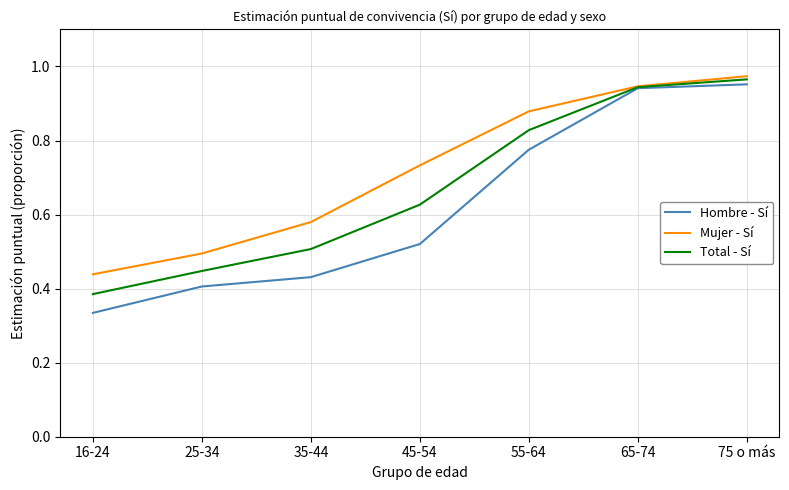

True or false: Hombre - Sí has a value of 0.8 at 45-54.

False